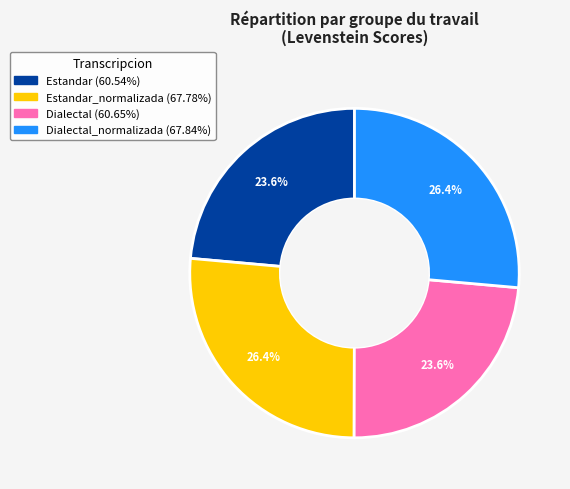

Is there any slice that represents more than half of the pie?

No